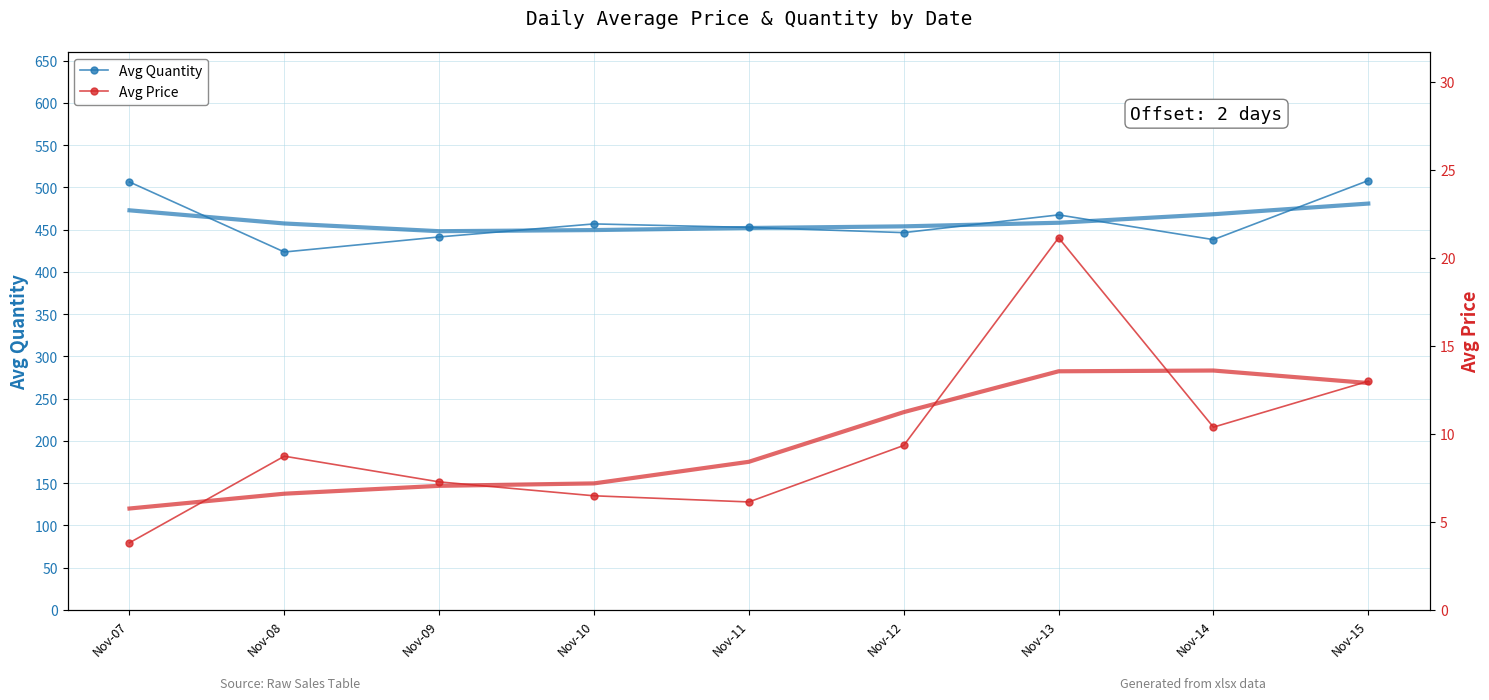

What is the sum of all Avg Price values?

86.3